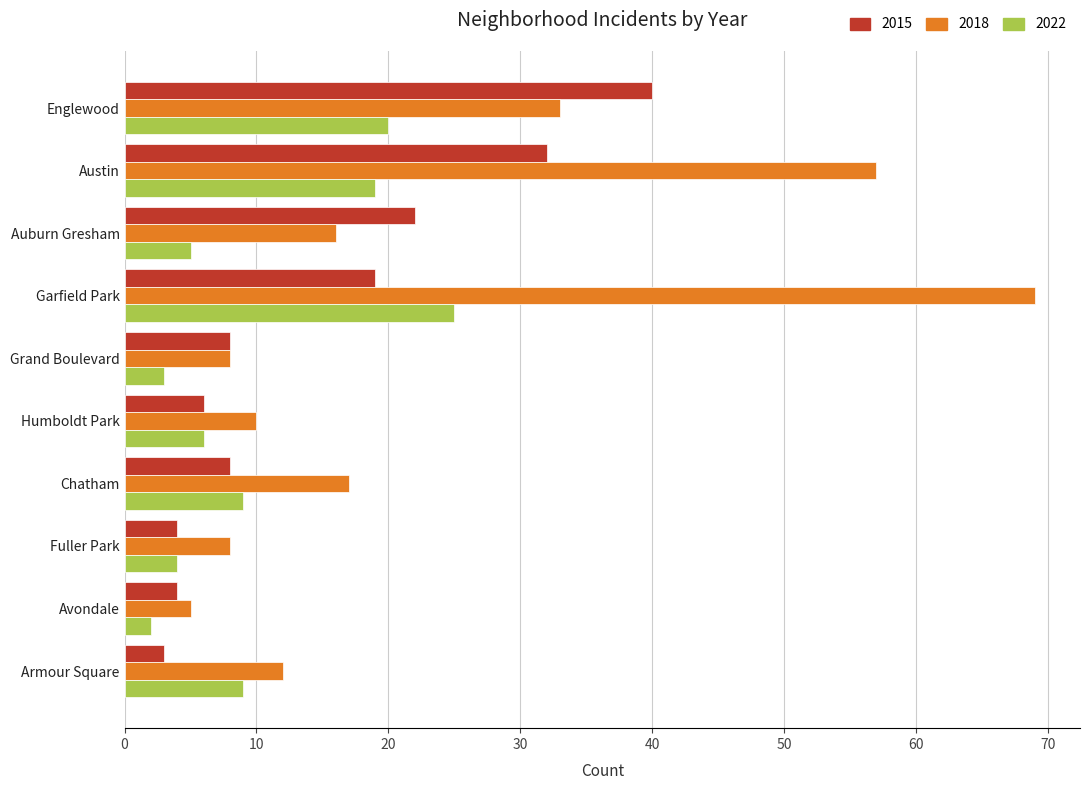

What is the maximum value shown in the chart?

69